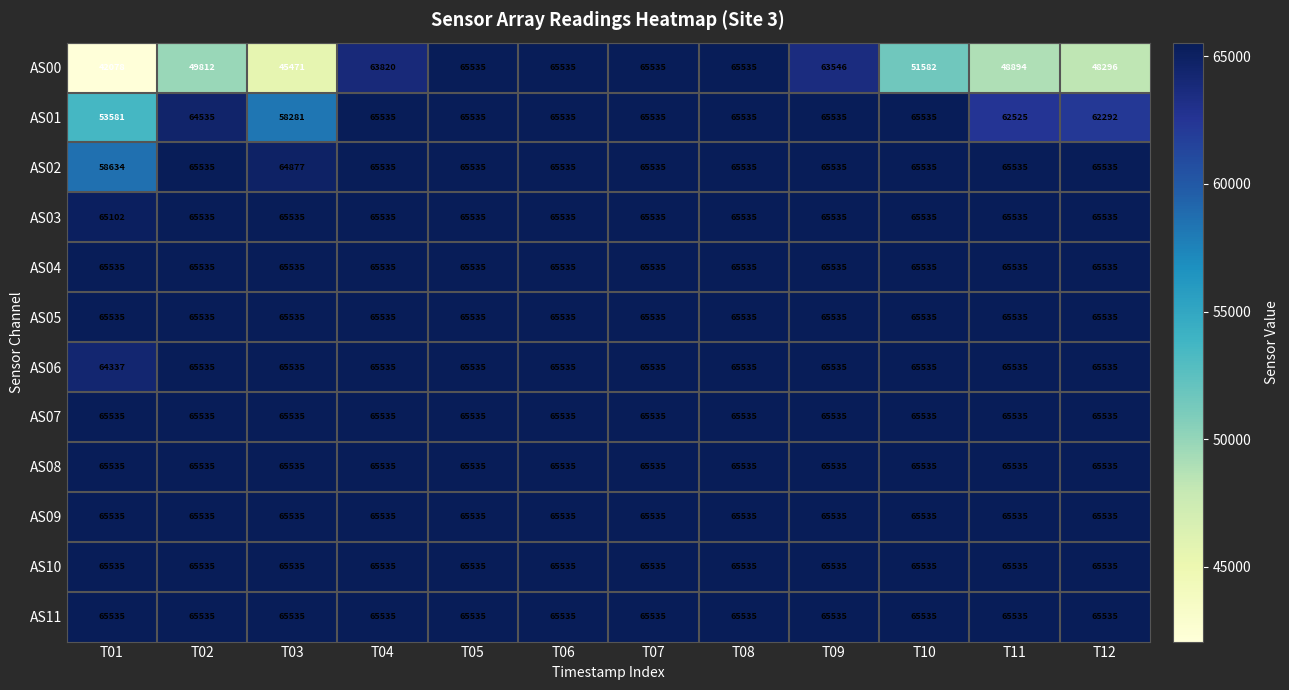

The AS03 series shows 65535 at T02. True or false?

True